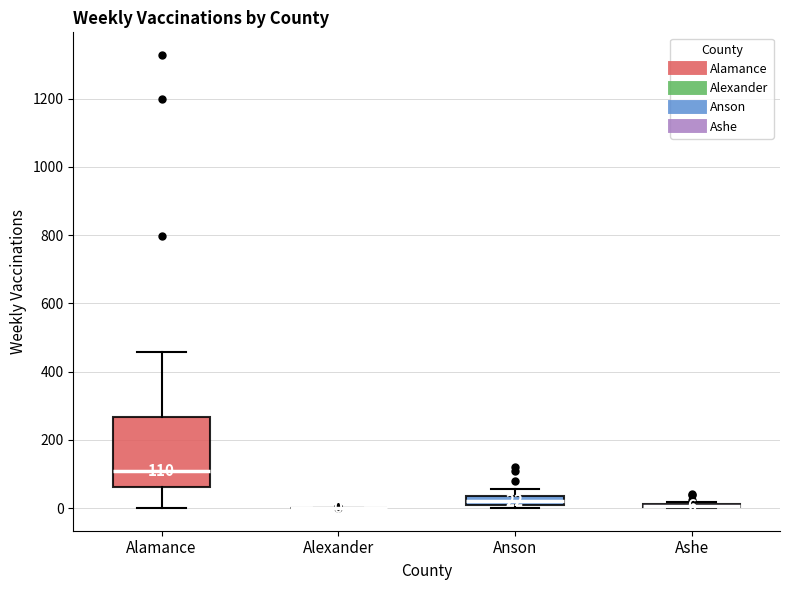

Comparing the boxes themselves (not the whiskers), which one is the tallest?

Alamance